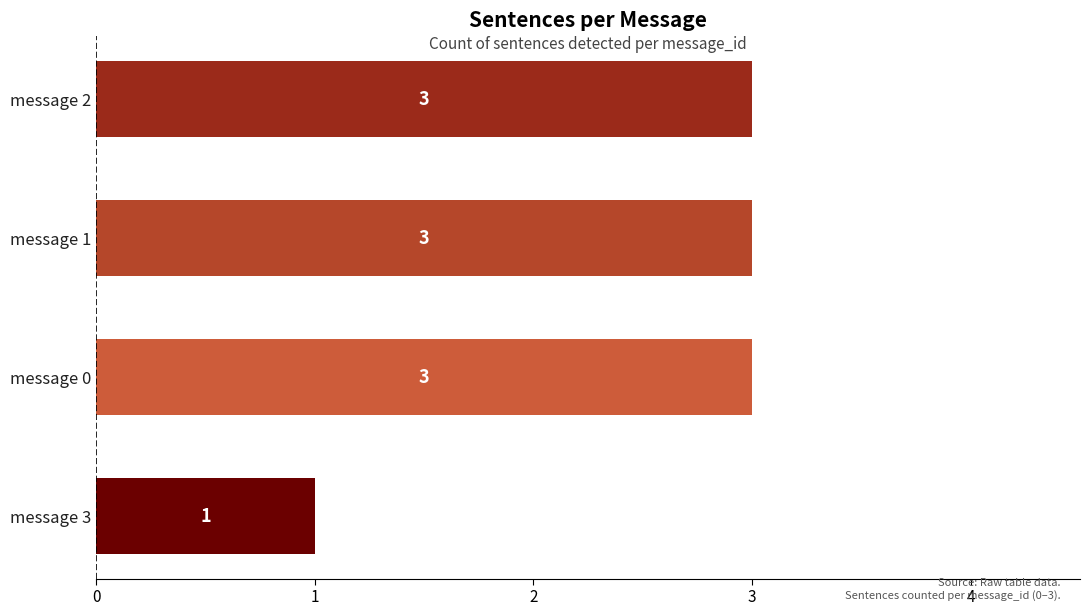

Reading top to bottom, list all the values displayed in this chart.

3	3	3	1